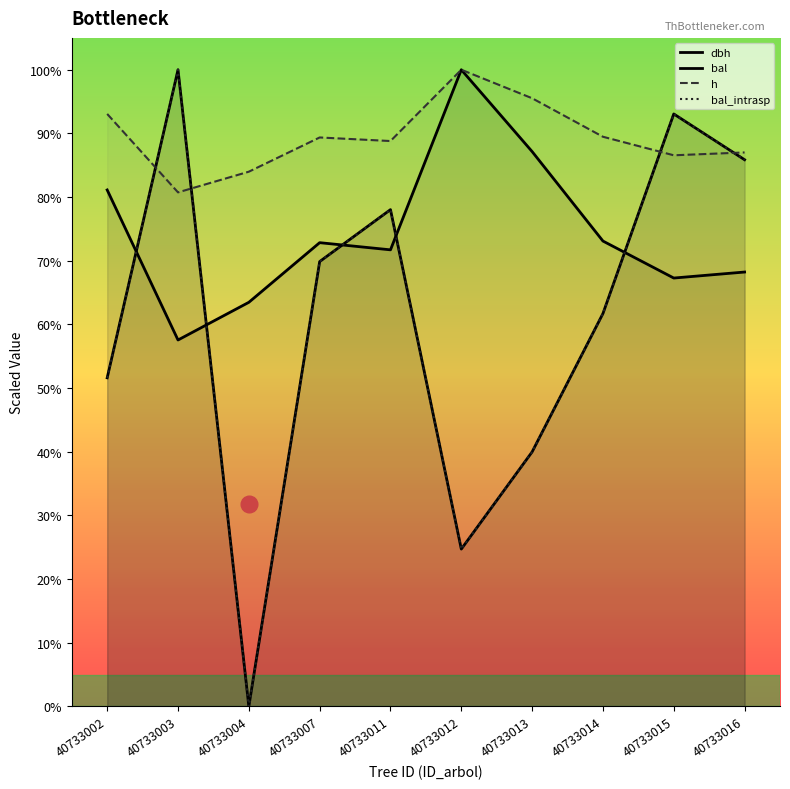

Which category has the highest value in the bal series?

40733003